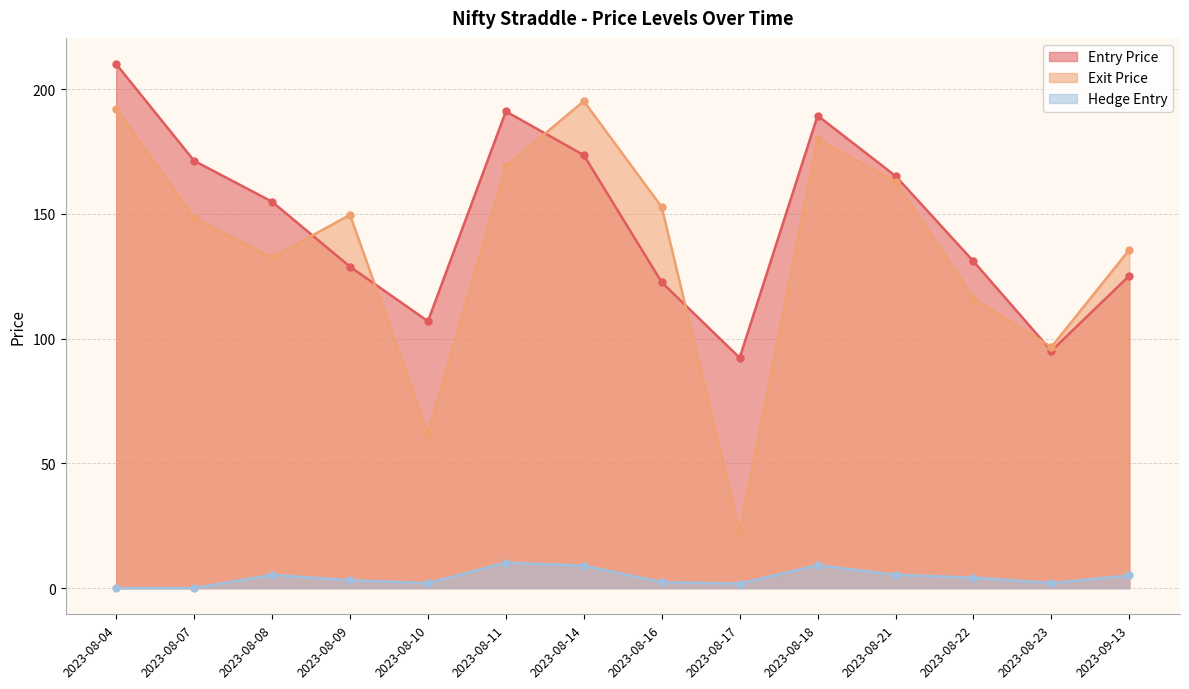

Rank the series by their maximum value, from highest to lowest.

Entry Price, Exit Price, Hedge Entry